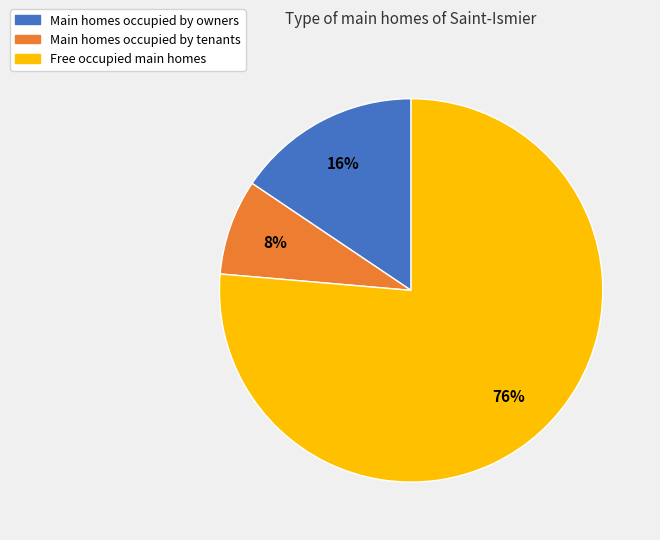

Does any single category account for the majority?

Yes